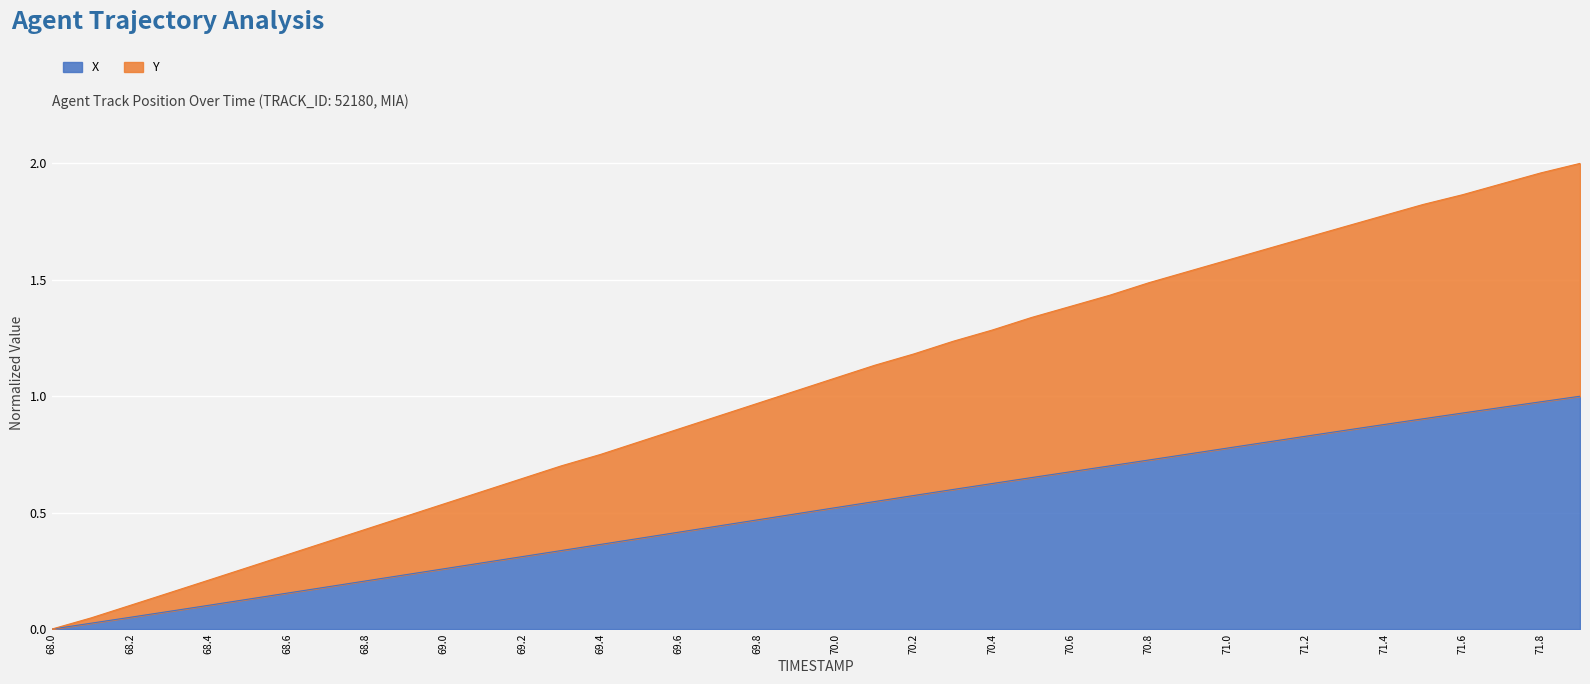

True or false: X and Y intersect in this chart.

False